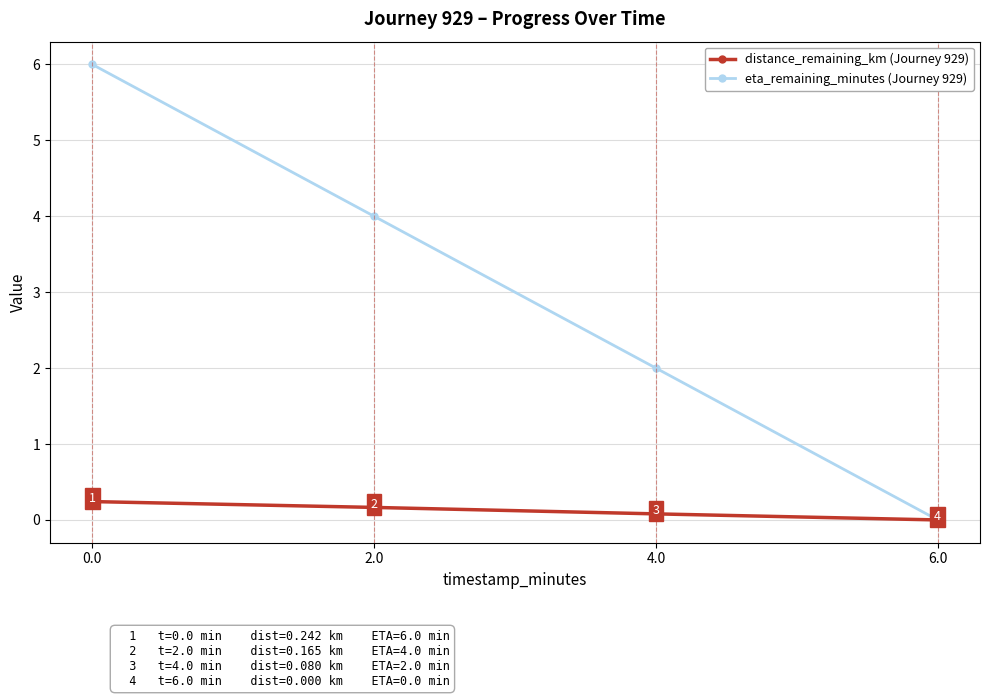

The value of eta_remaining_minutes (Journey 929) at 4.0 is 2.0. True or false?

True